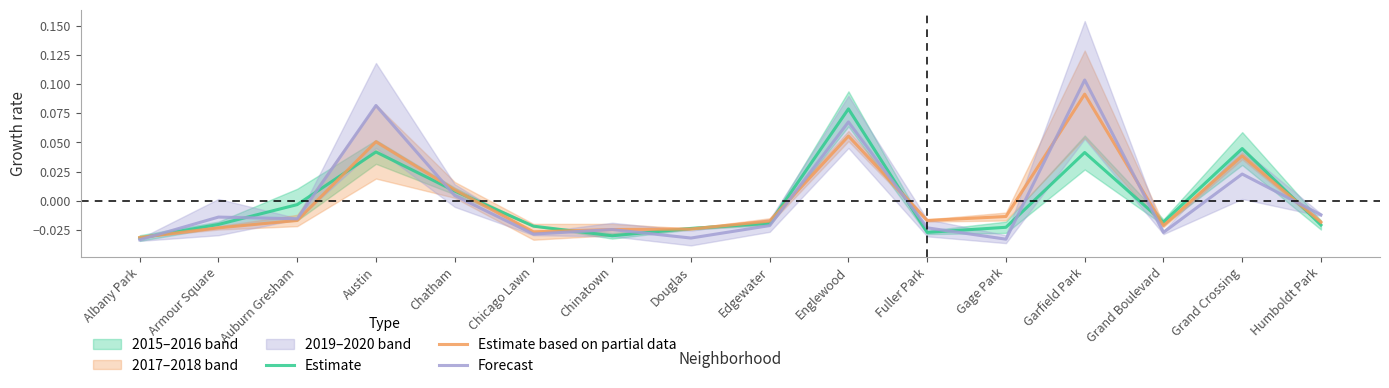

Which series has the largest range (max minus min)?

Forecast